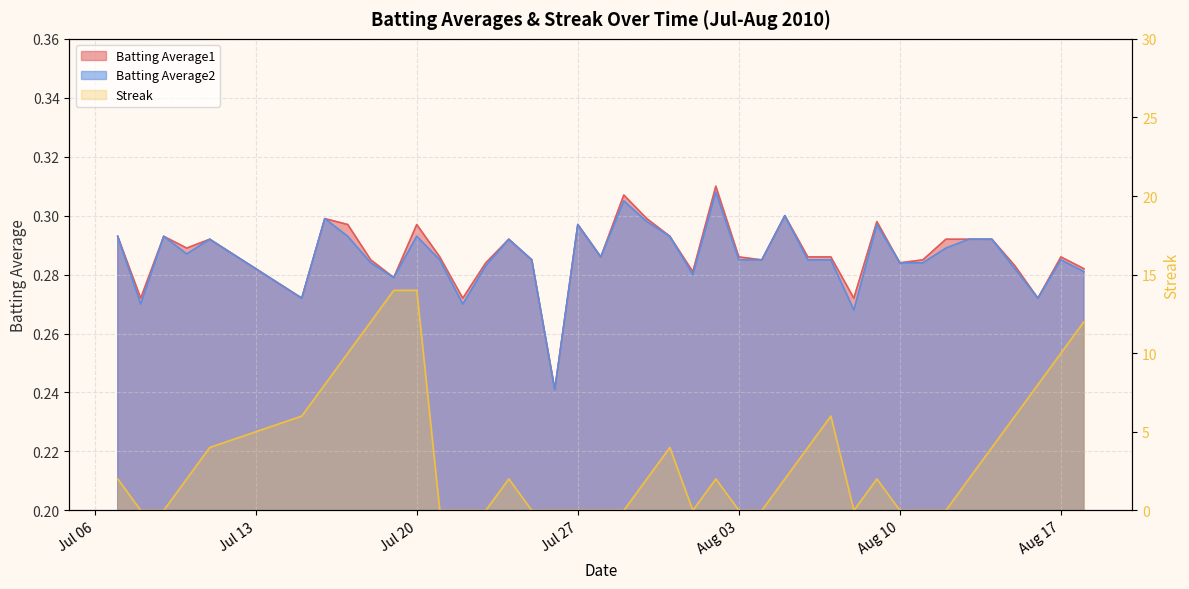

What position from the left is Jul 27?

18